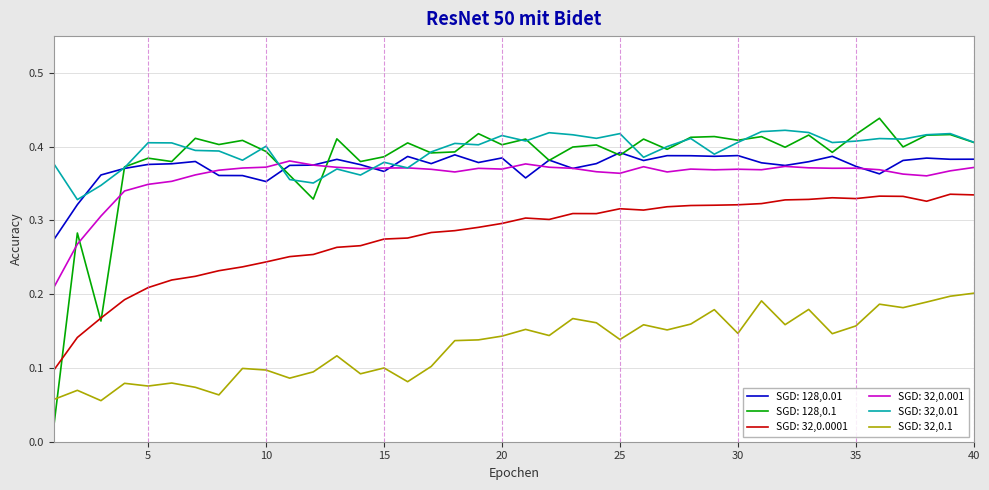

Which series has the widest spread of values?

SGD: 128,0.1